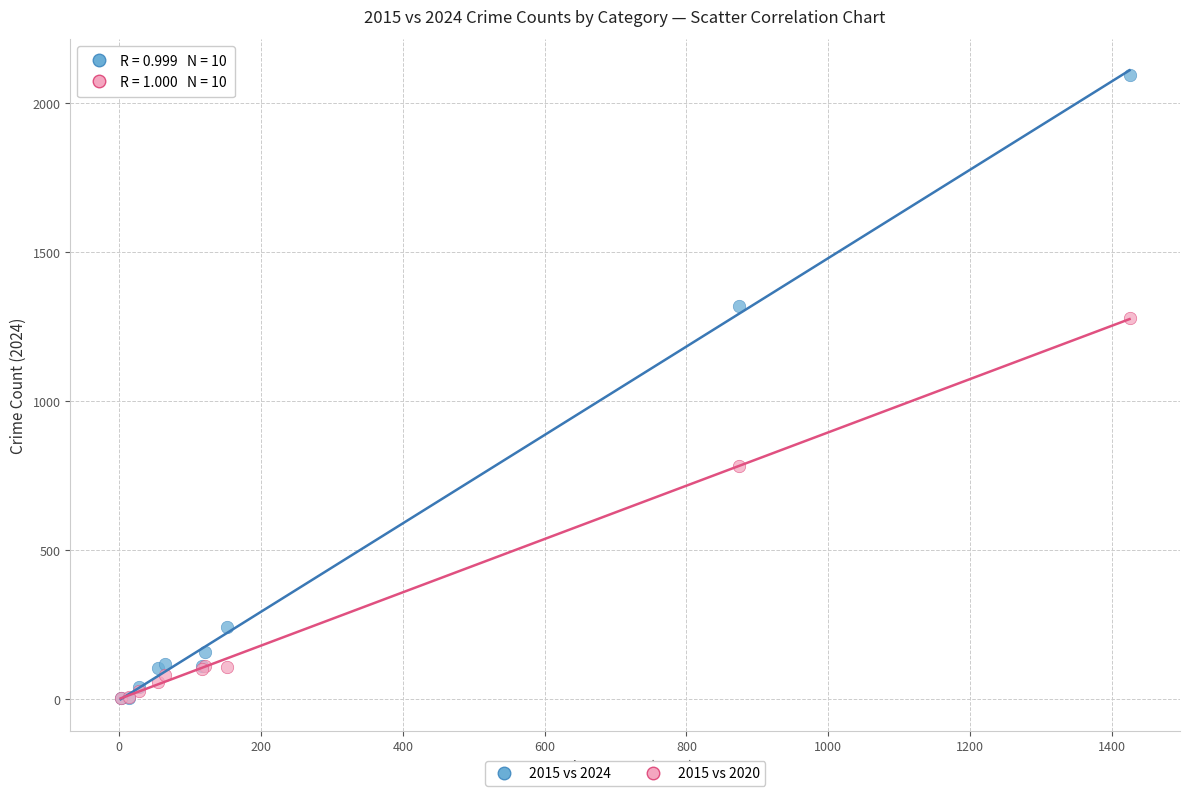

What are all the series names shown in the legend?

2015 vs 2024, 2015 vs 2020